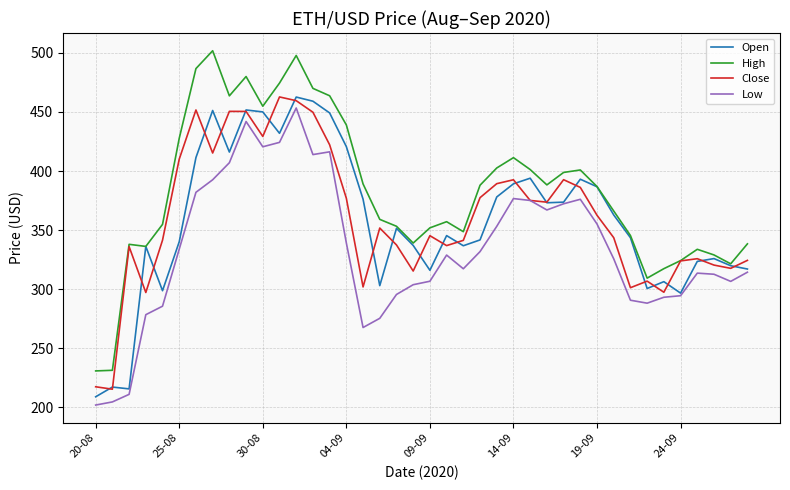

What is the minimum value shown in the chart?

202.0